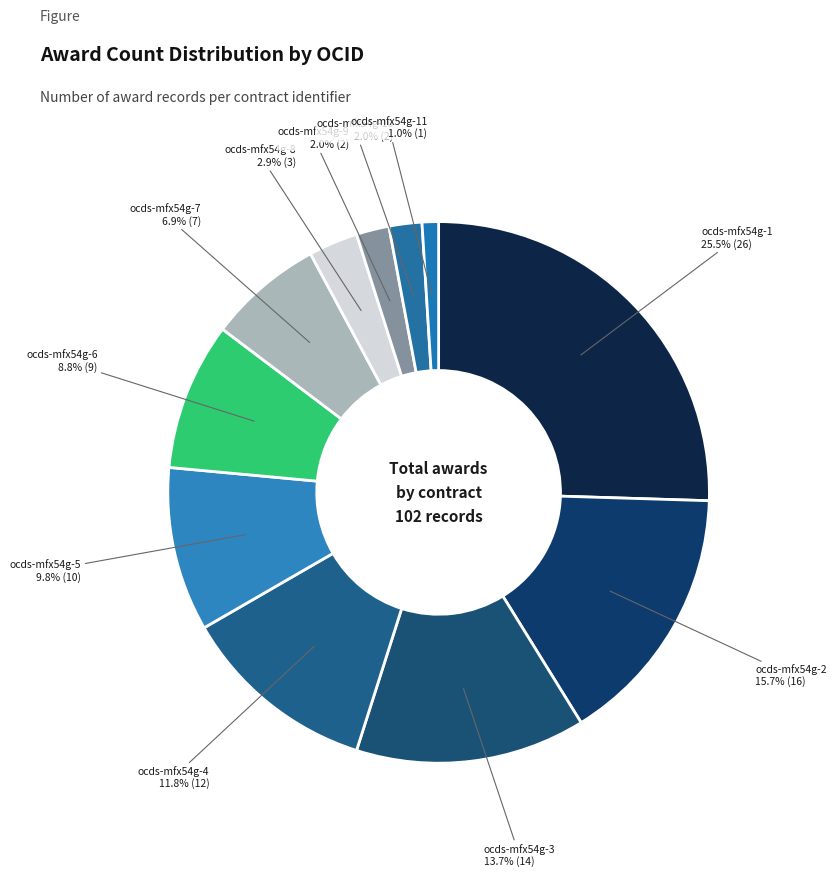

Is there a majority slice in this chart?

No